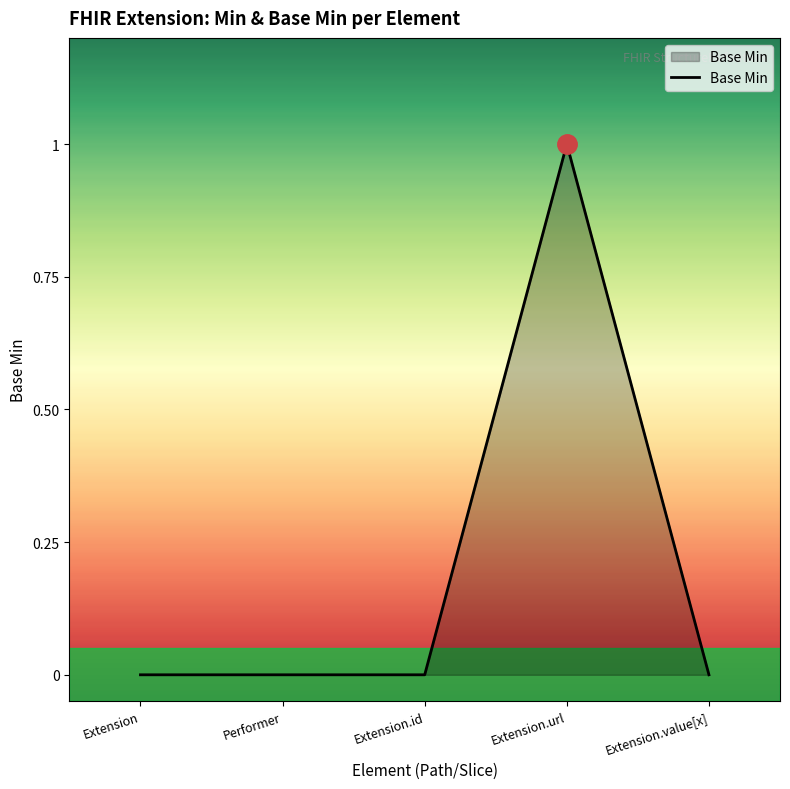

True or false: there are more than 2 points higher than both neighbors.

False